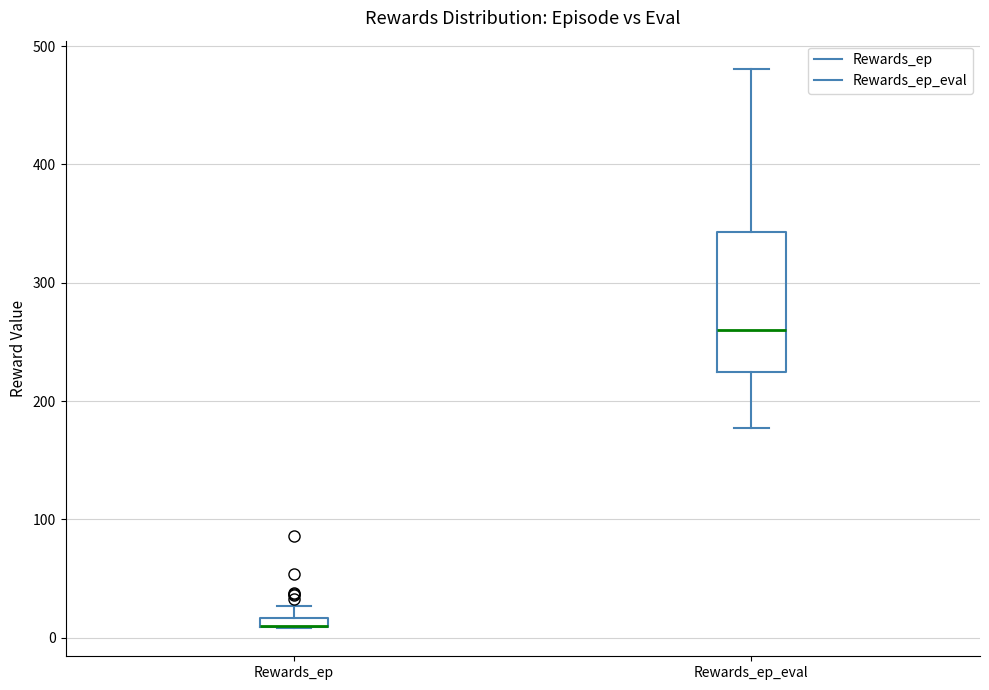

Where does the lower whisker of the box for Rewards_ep_eval end on the y-axis? The values are not printed on the chart, so give them approximately, as read against the axis.

180